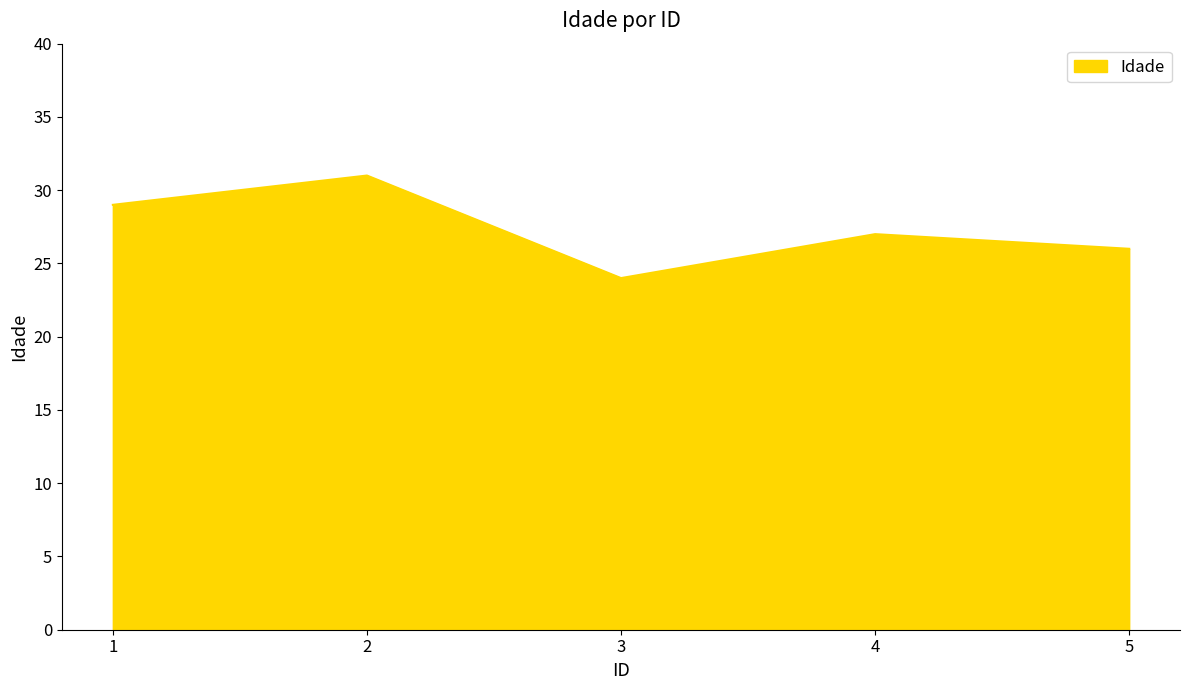

What is the difference between the second highest and second lowest values?

3